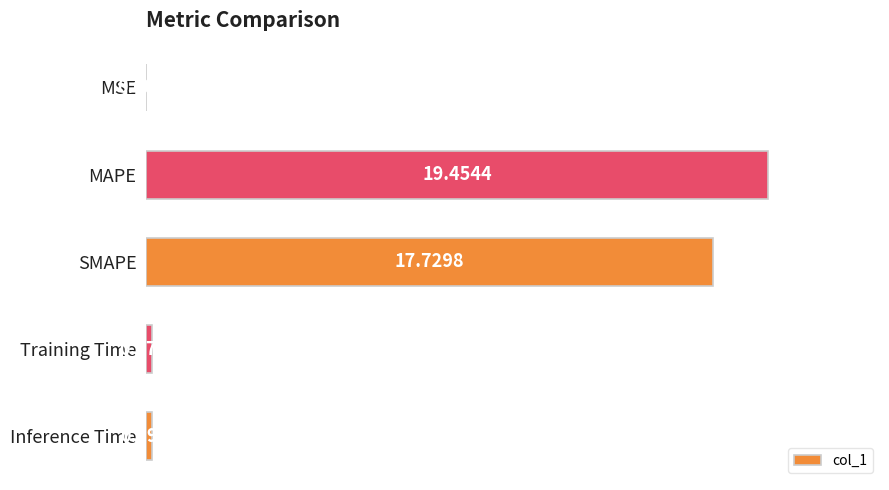

What is the sum of all values?

37.6